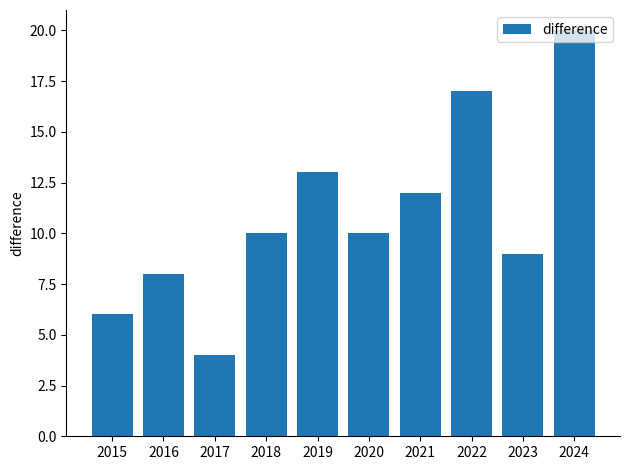

Is it true that the value at 2020 is 10?

True